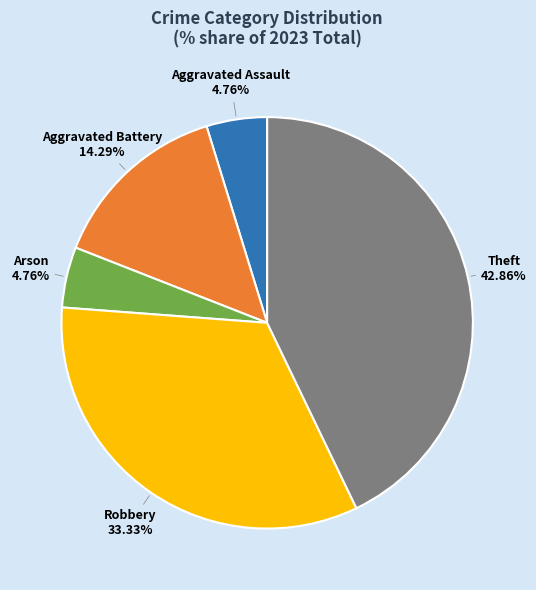

To the nearest percent, what is the combined percentage of Aggravated Assault and Robbery?

38%